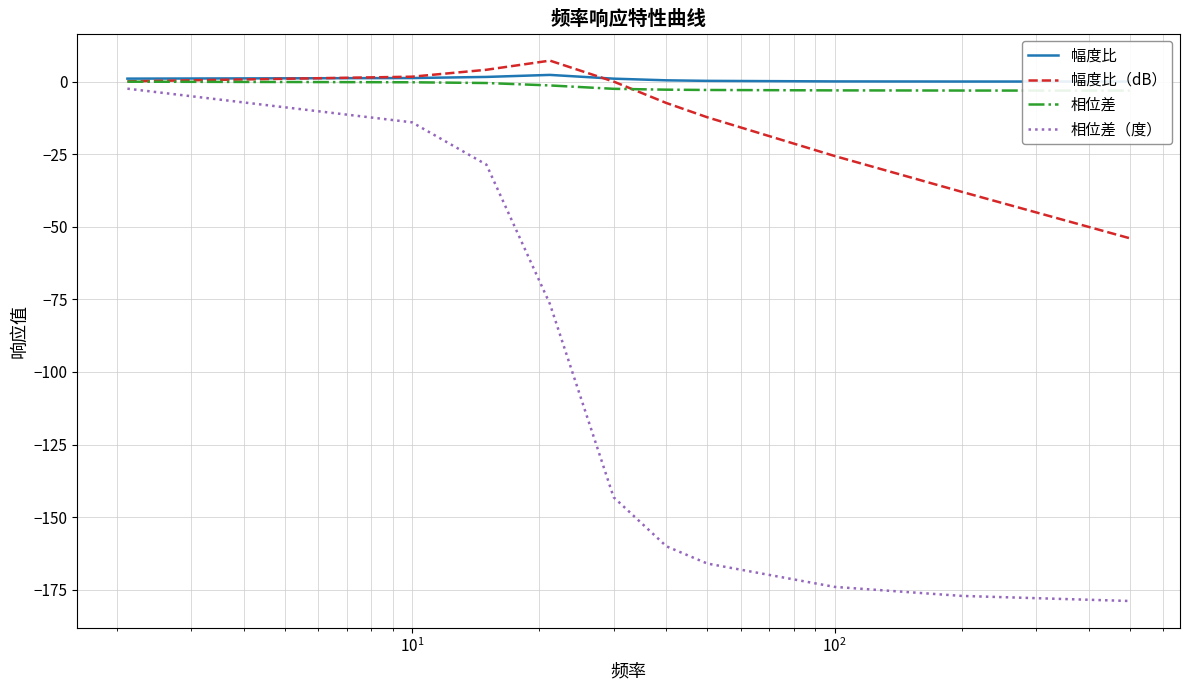

What is the minimum value shown in the chart?

-178.9